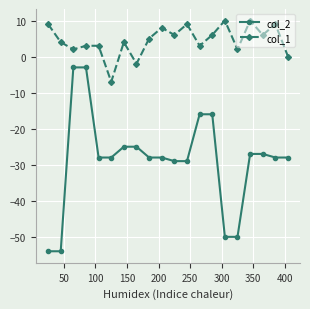

Which series has the widest spread of values?

col_2